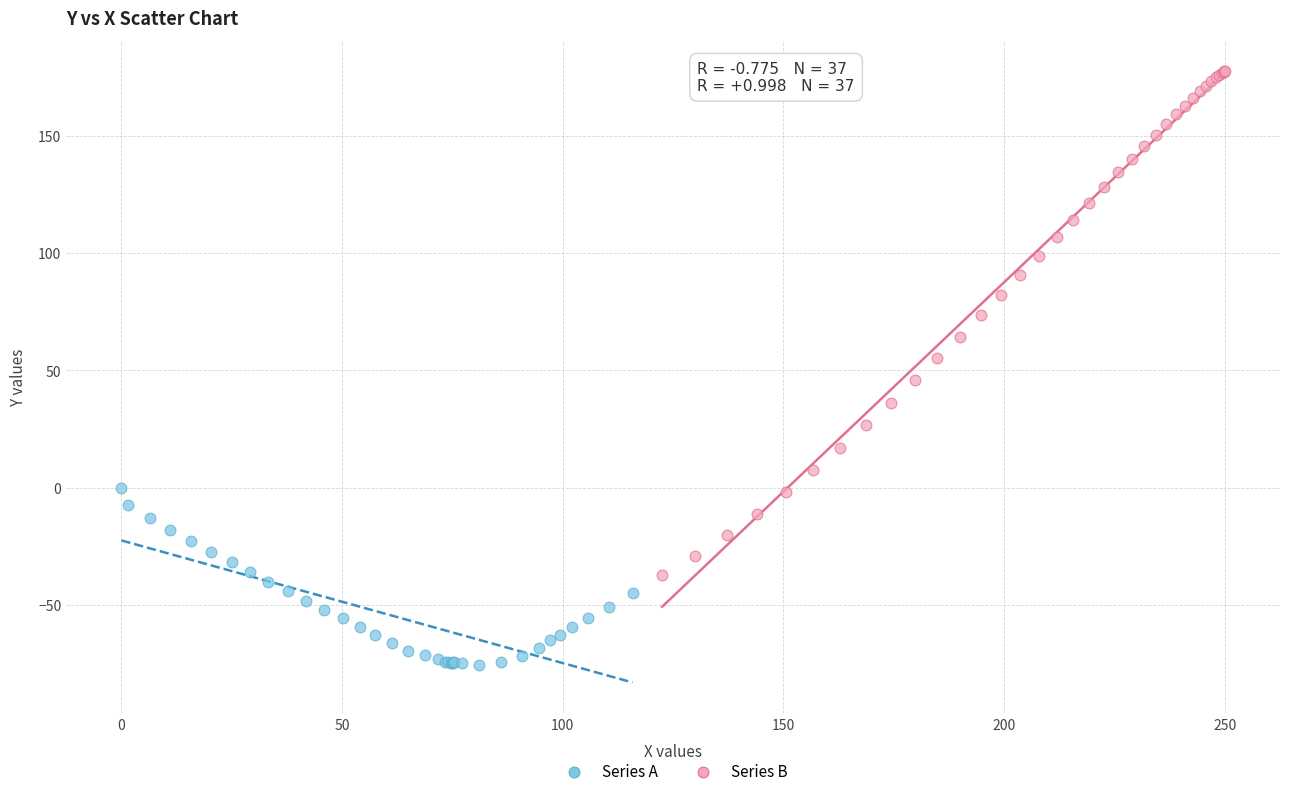

Which series has the widest spread of Y values?

Series B